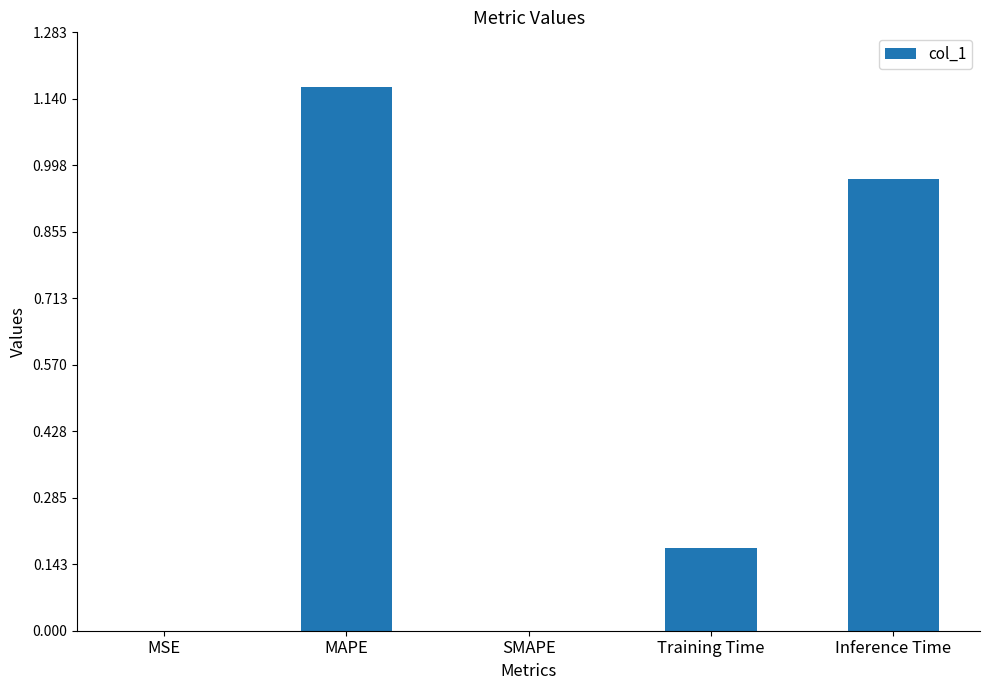

True or false: the data shows 0.0 at MSE.

True